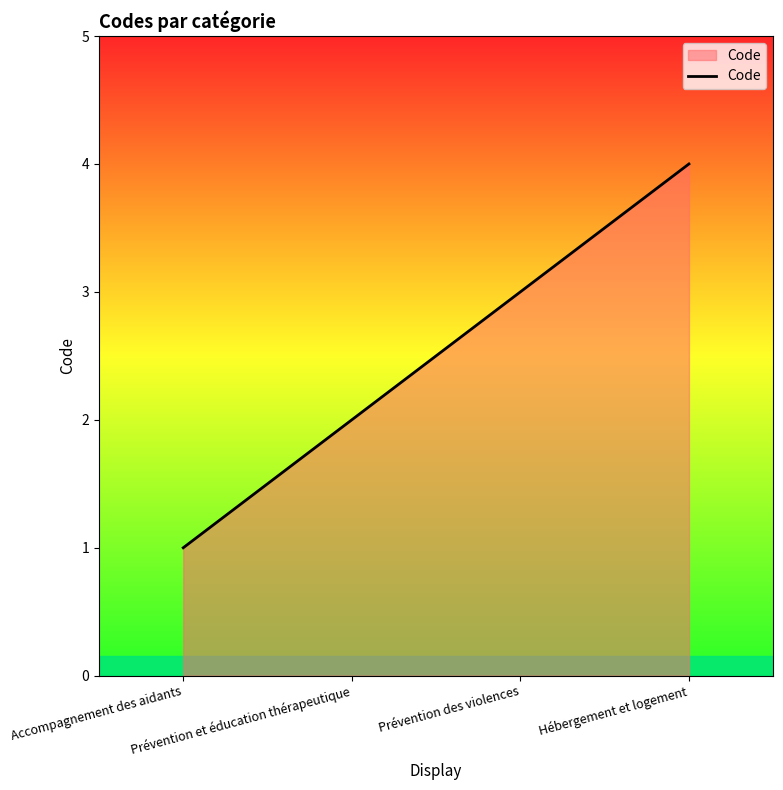

List the labels in order of value, largest first.

Hébergement et logement, Prévention des violences, Prévention et éducation thérapeutique, Accompagnement des aidants